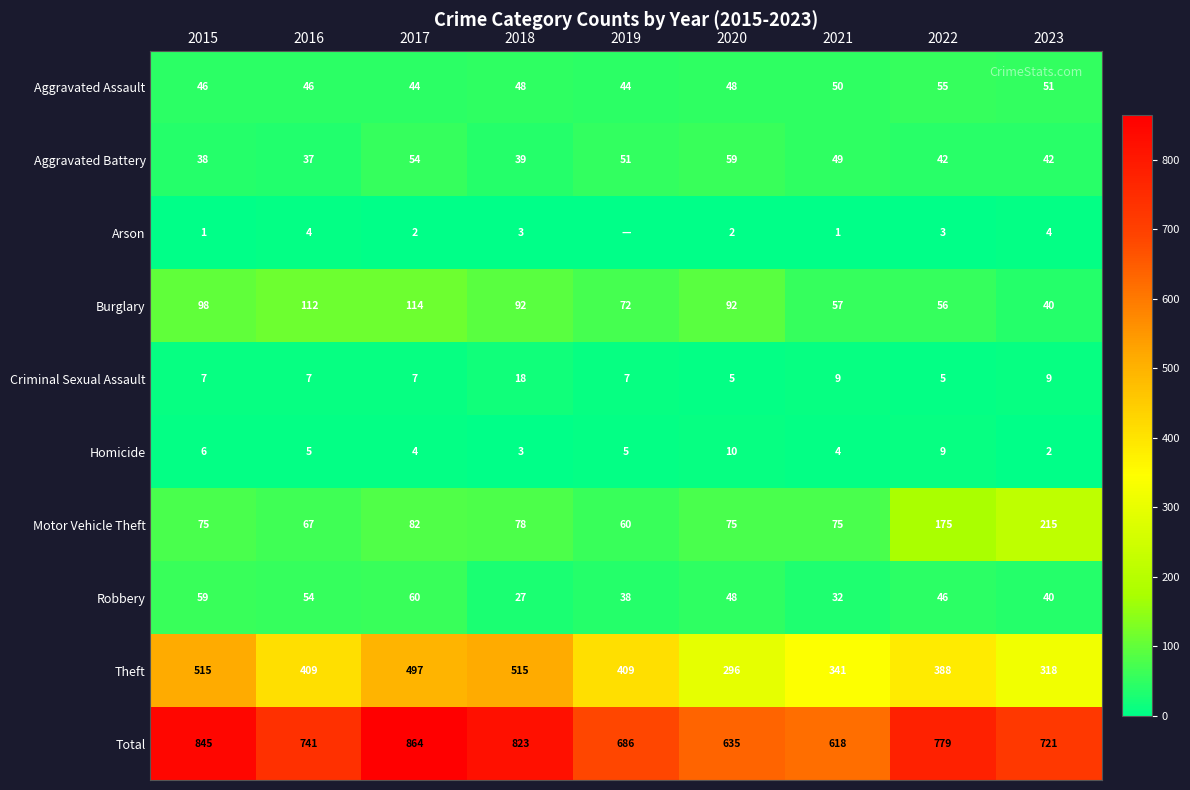

Is it true that Burglary equals 22 at 2018?

False